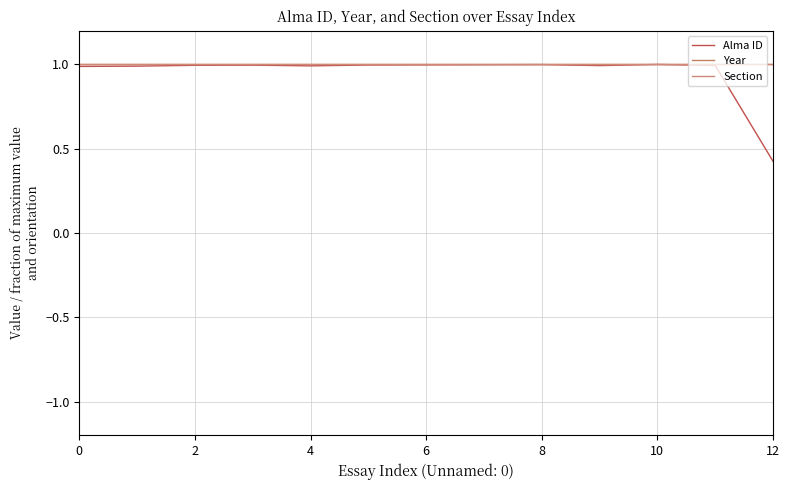

Reading left to right, what are all the values shown in this chart?

Alma ID: 1.0	1.0	1.0	1.0	1.0	1.0	1.0	1.0	1.0	1.0	1.0	1.0	0.4
Year: 1.0	1.0	1.0	1.0	1.0	1.0	1.0	1.0	1.0	1.0	1.0	1.0	1.0
Section: 1.0	1.0	1.0	1.0	1.0	1.0	1.0	1.0	1.0	1.0	1.0	1.0	1.0